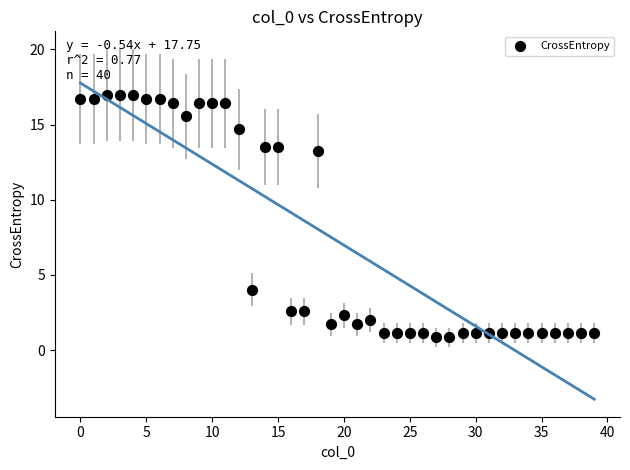

What Y value in the scatter plot is closest to 8?

4.0